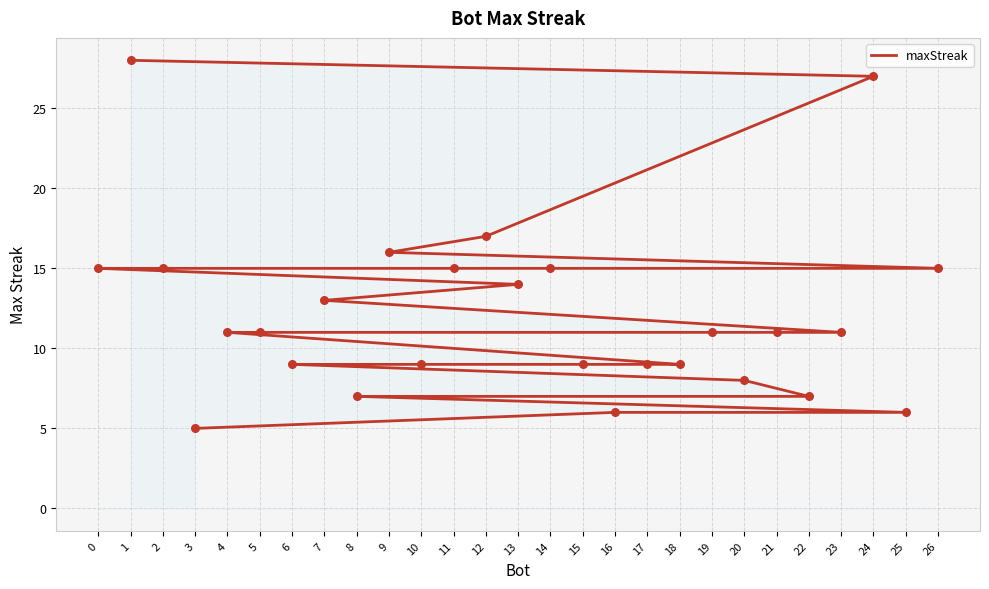

Which has a higher value, 17 or 1?

1